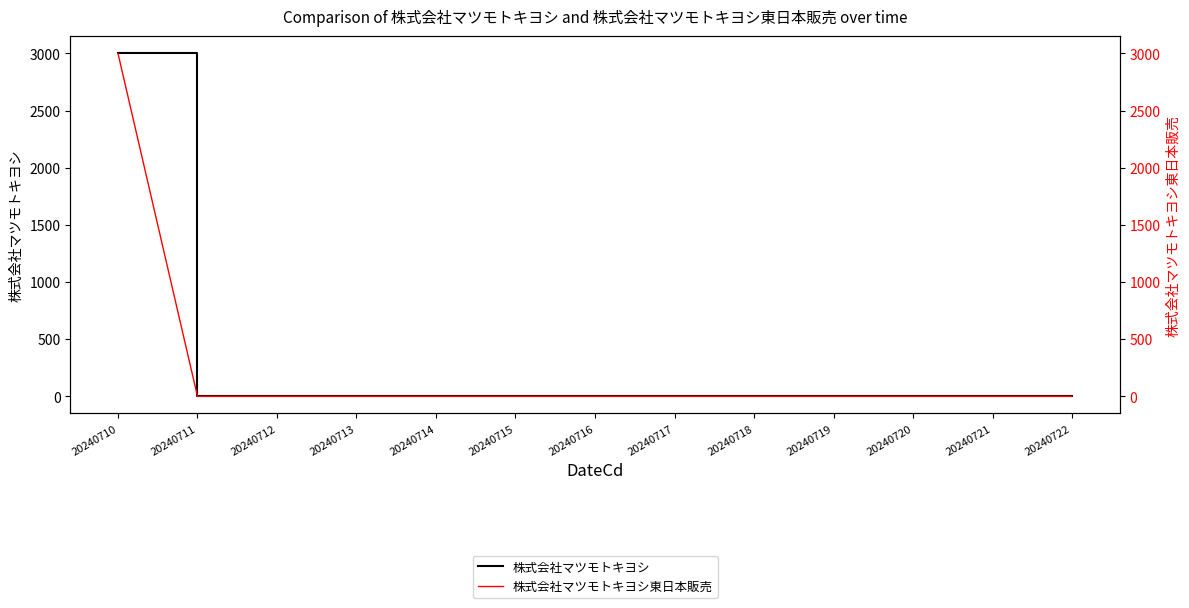

List the labels in order of 株式会社マツモトキヨシ東日本販売 value, largest first.

20240710, 20240711, 20240712, 20240713, 20240714, 20240715, 20240716, 20240717, 20240718, 20240719, 20240720, 20240721, 20240722